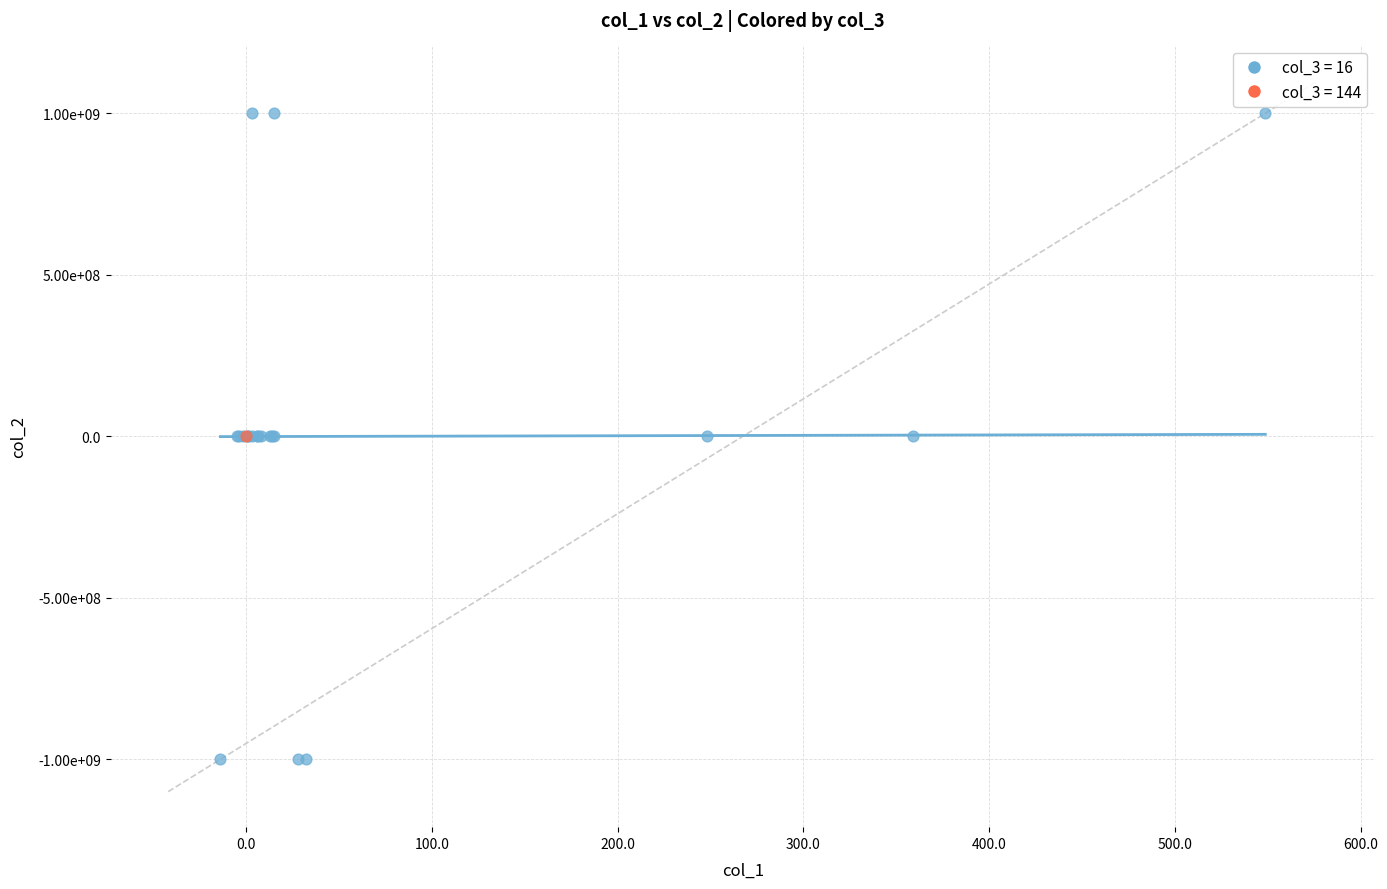

Which series reaches the minimum Y coordinate?

col_3 = 16